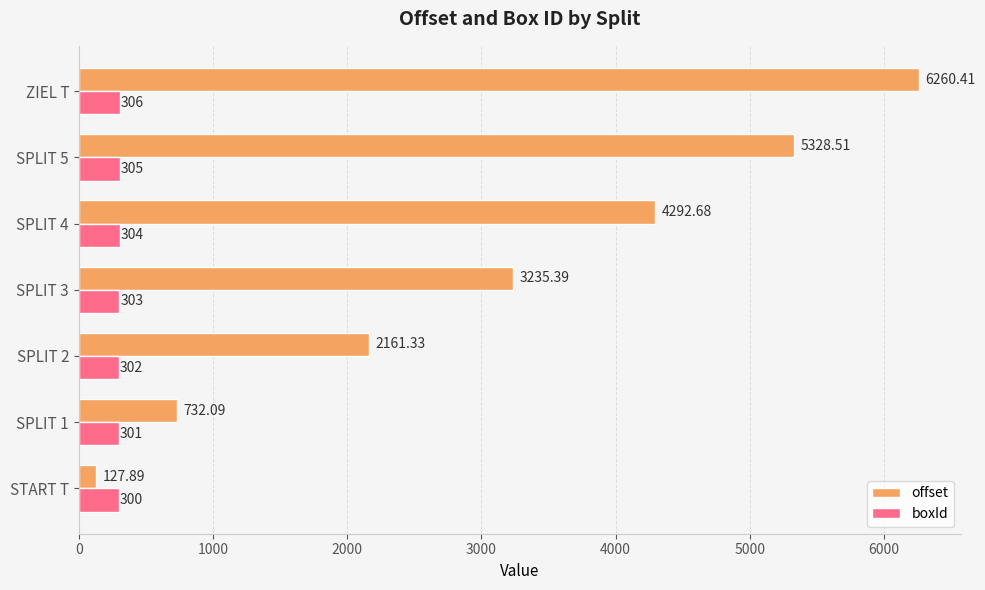

How many values in the offset series are below 3235?

3